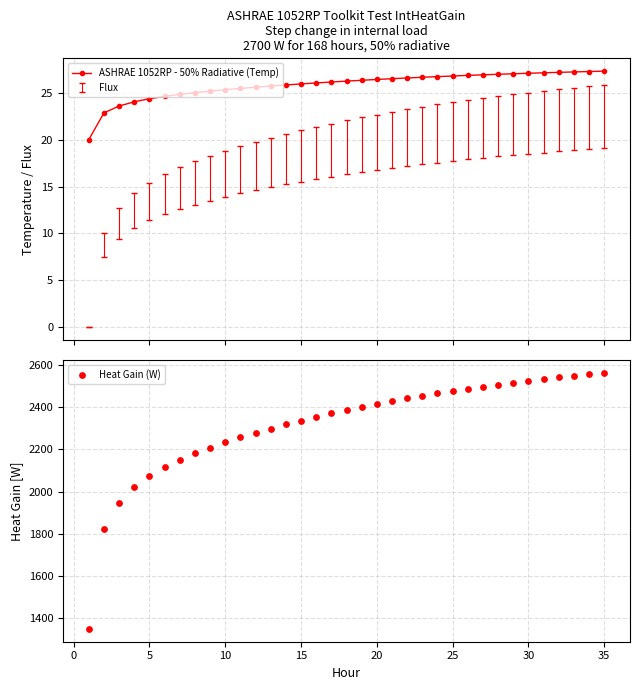

At how many categories does at least one series exceed 1694?

34